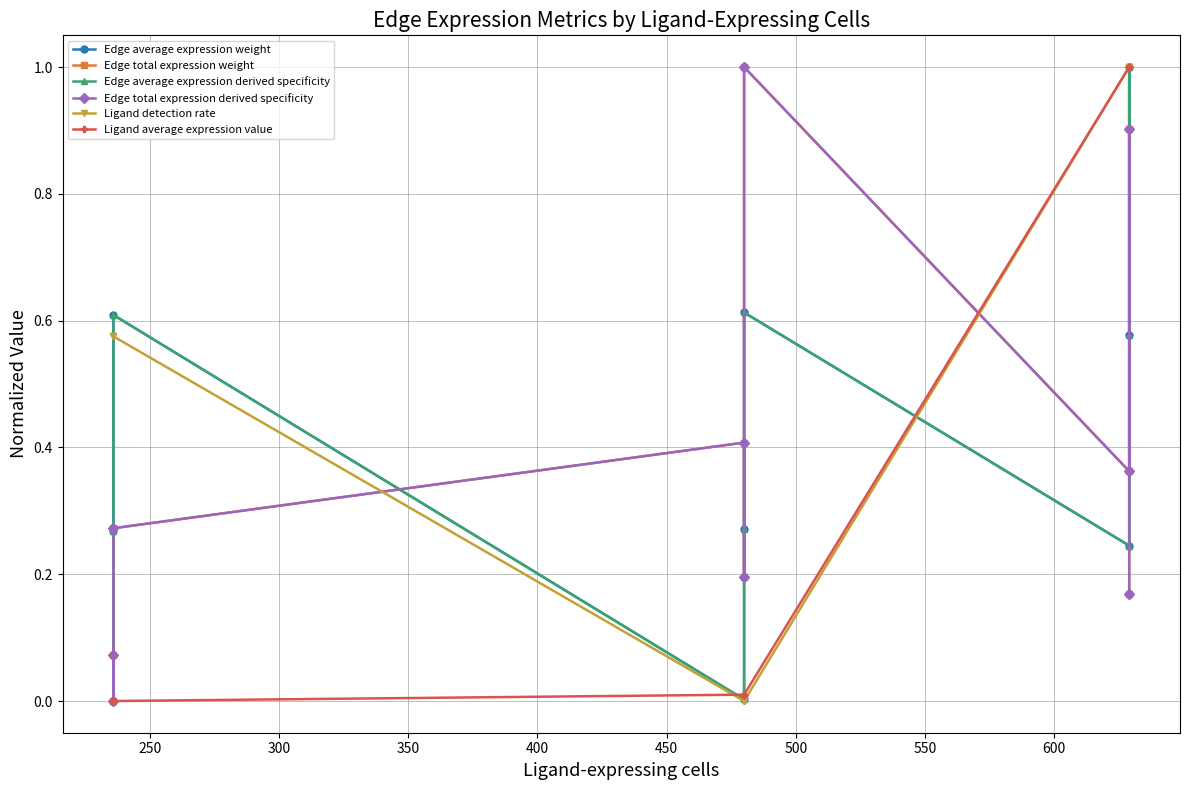

How many lines are shown in the chart?

6